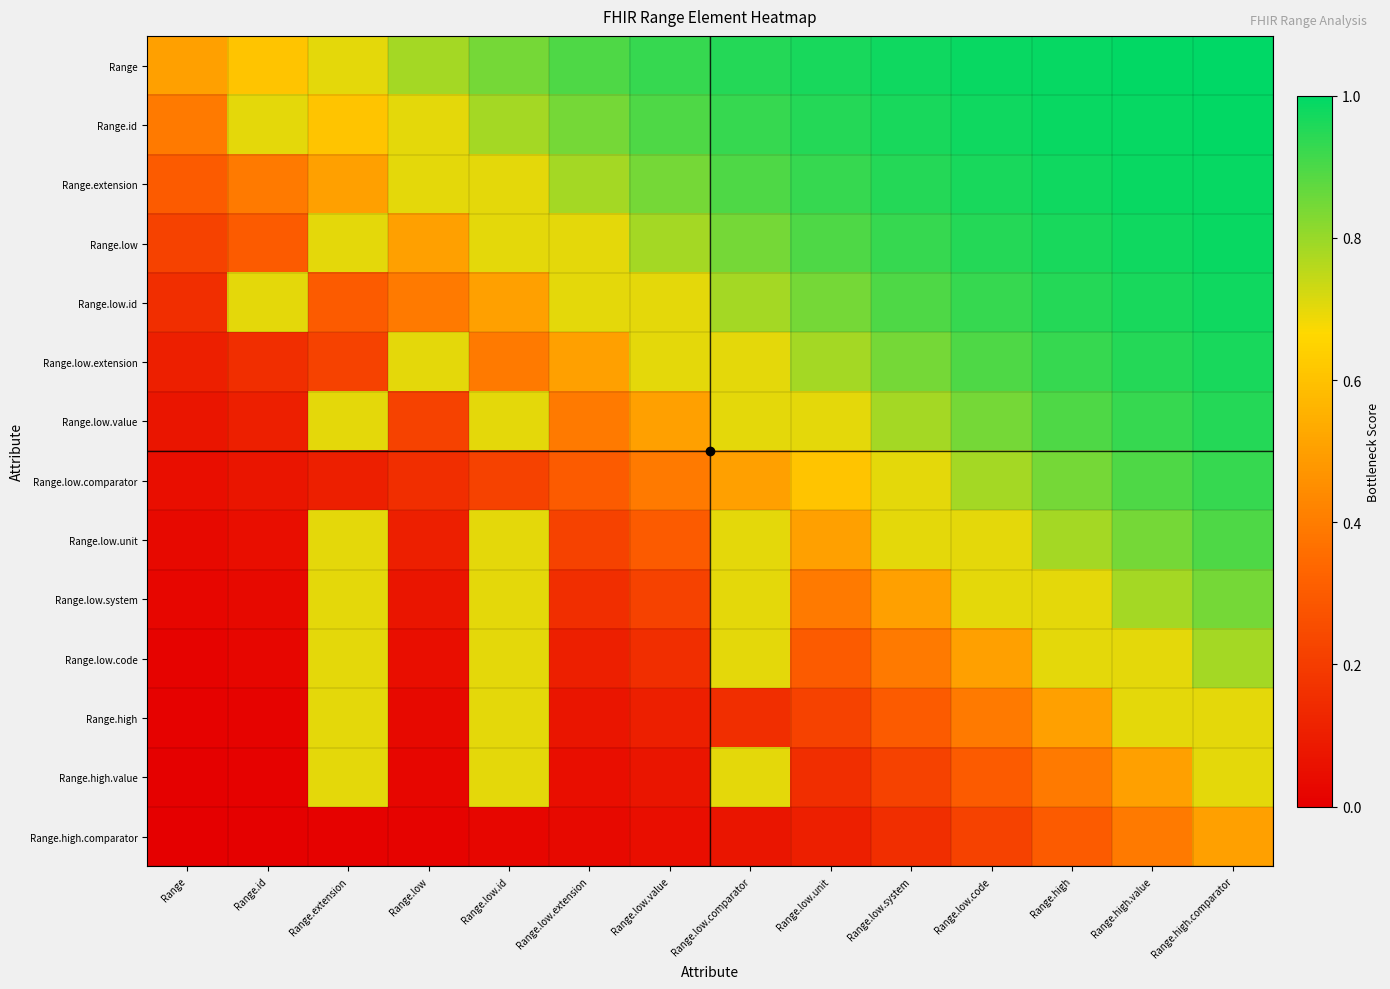

At which category is the sum across all series the highest?

Range.high.comparator